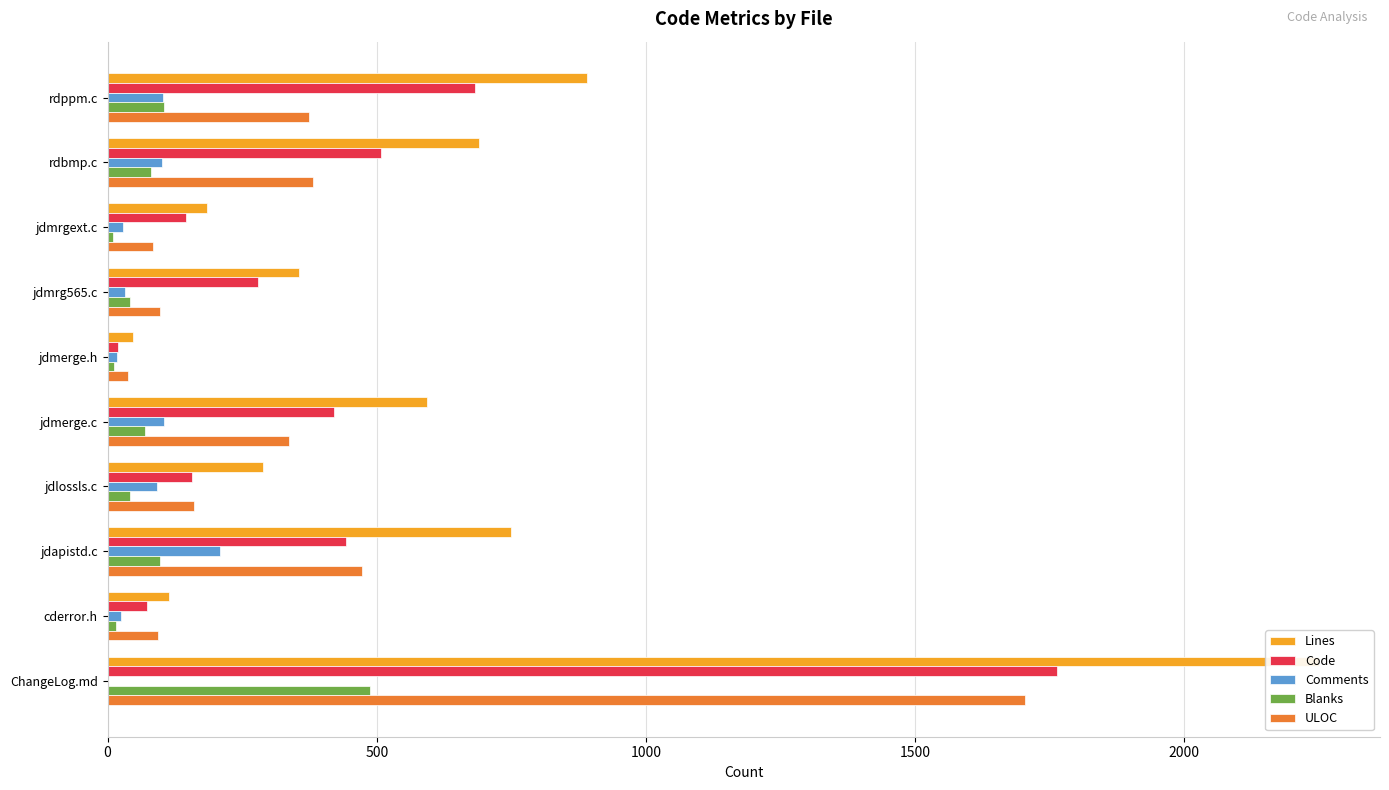

Which series has the largest total across all categories?

Lines